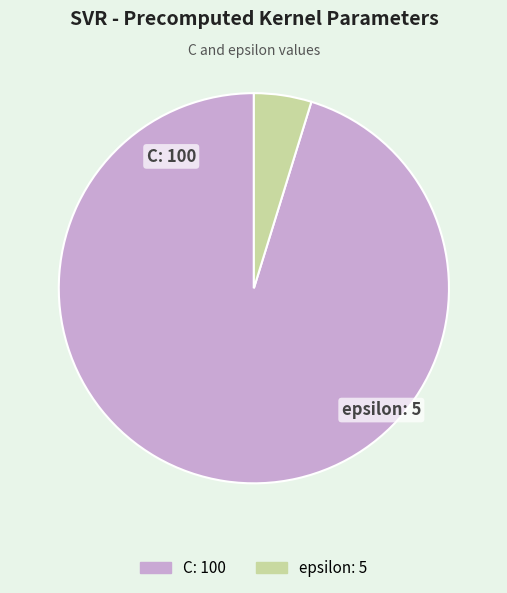

Count the number of slices in the pie.

2